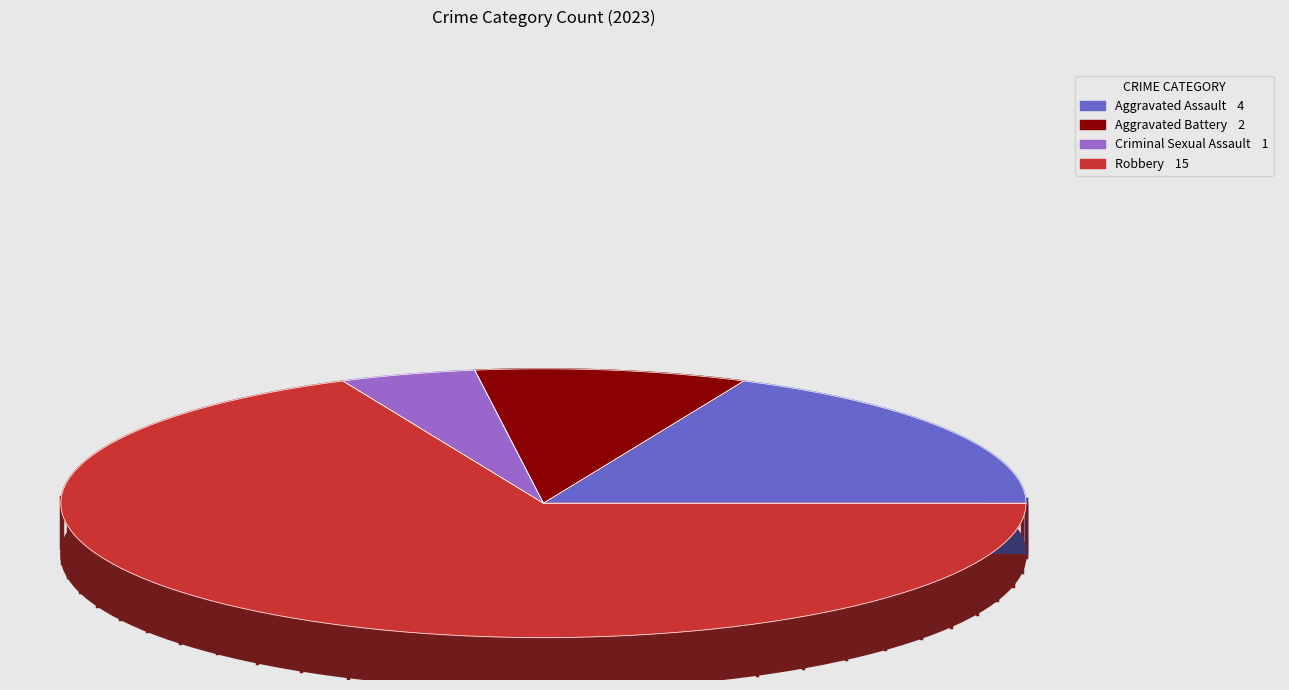

Count the number of slices in the pie.

4